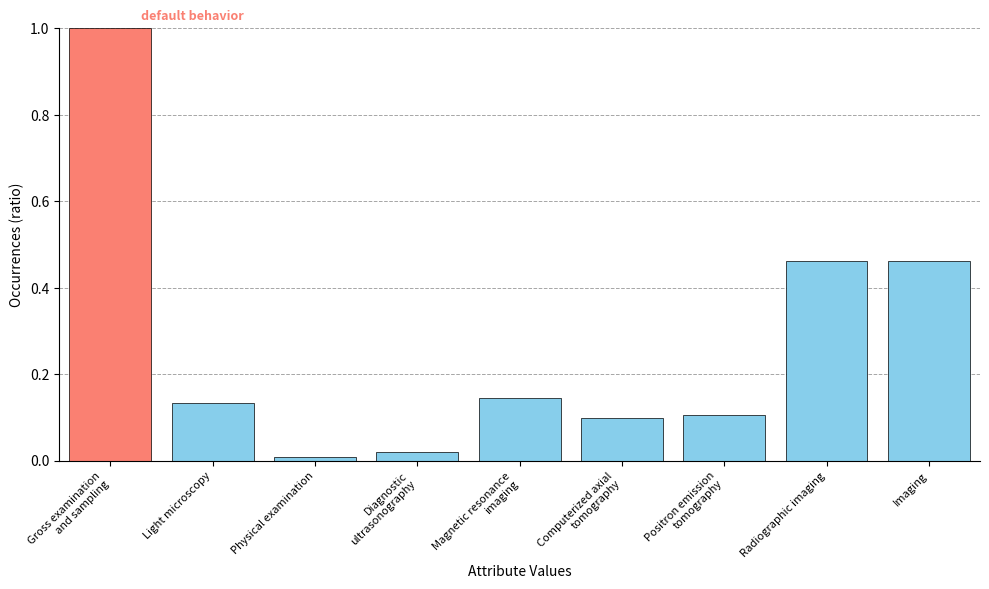

How many bars are there in total?

9